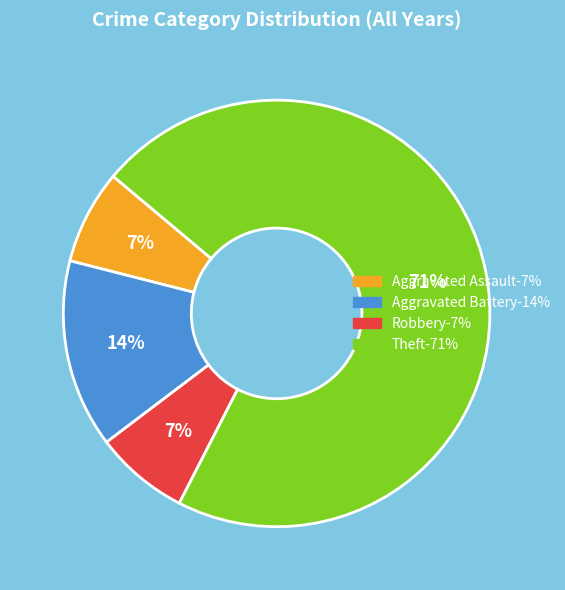

How many segments does this pie chart have?

4